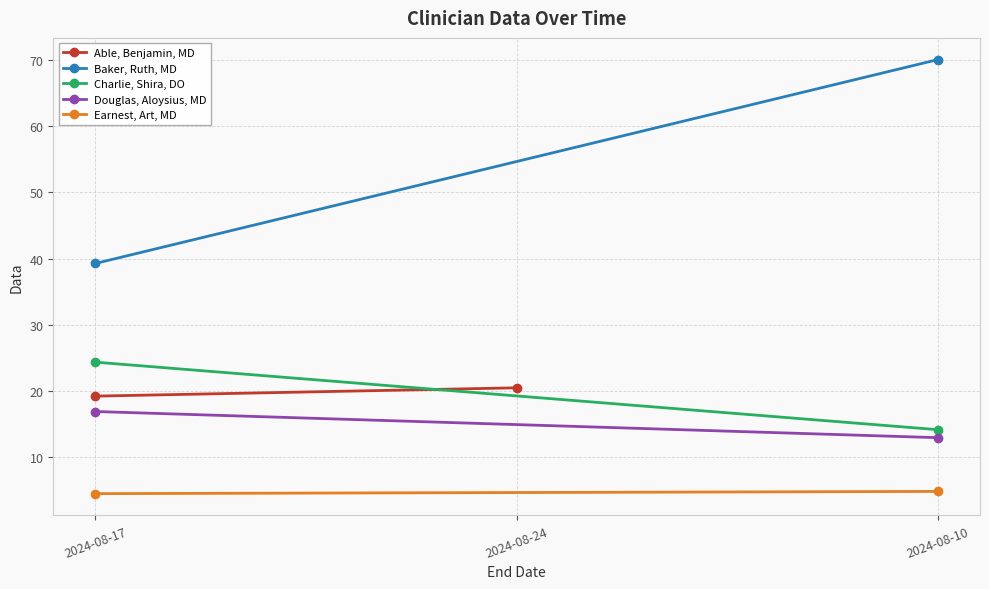

How many series are shown in this chart?

5